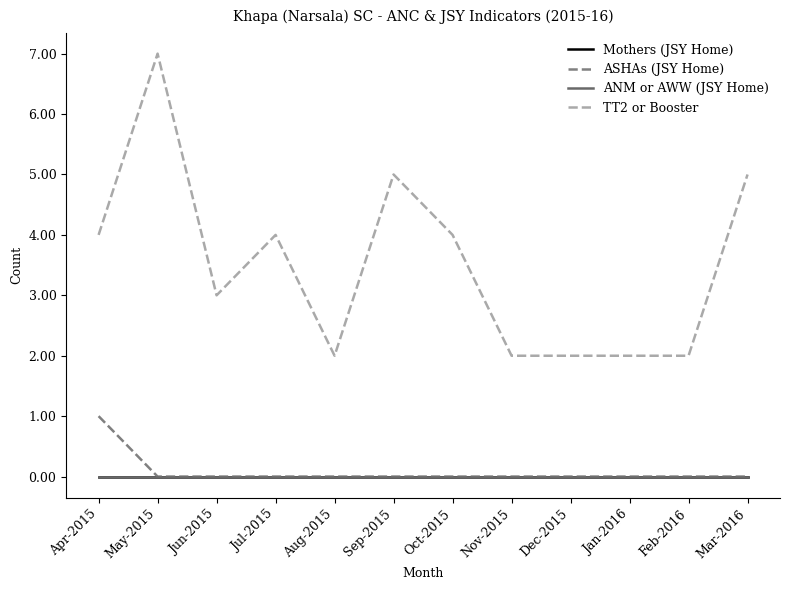

Is it true that ASHAs (JSY Home) equals 0 at Jan-2016?

True